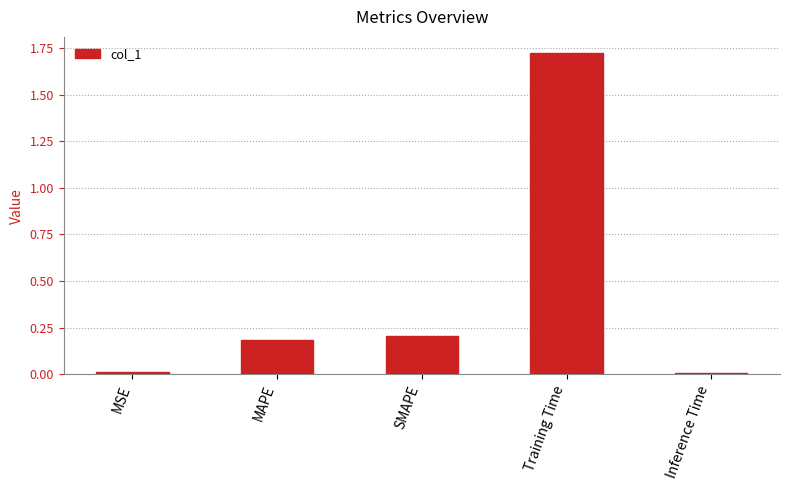

How many distinct data groups are displayed?

1